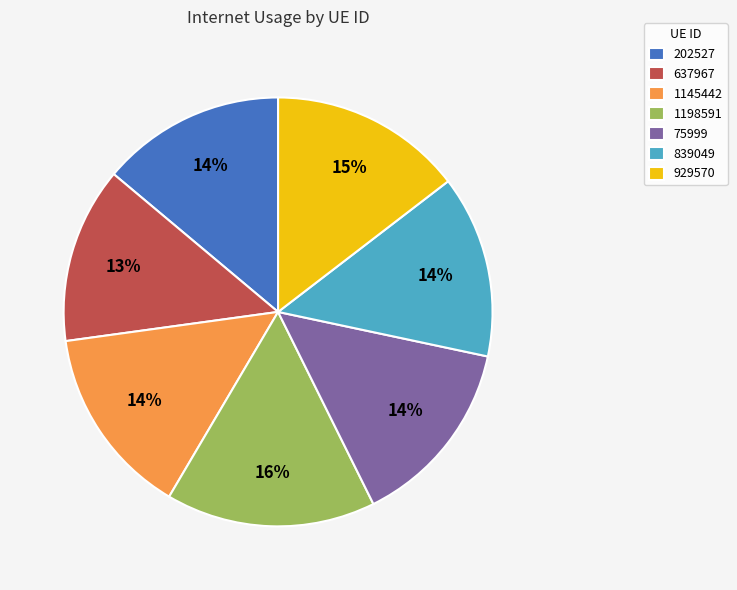

Is there a majority slice in this chart?

No